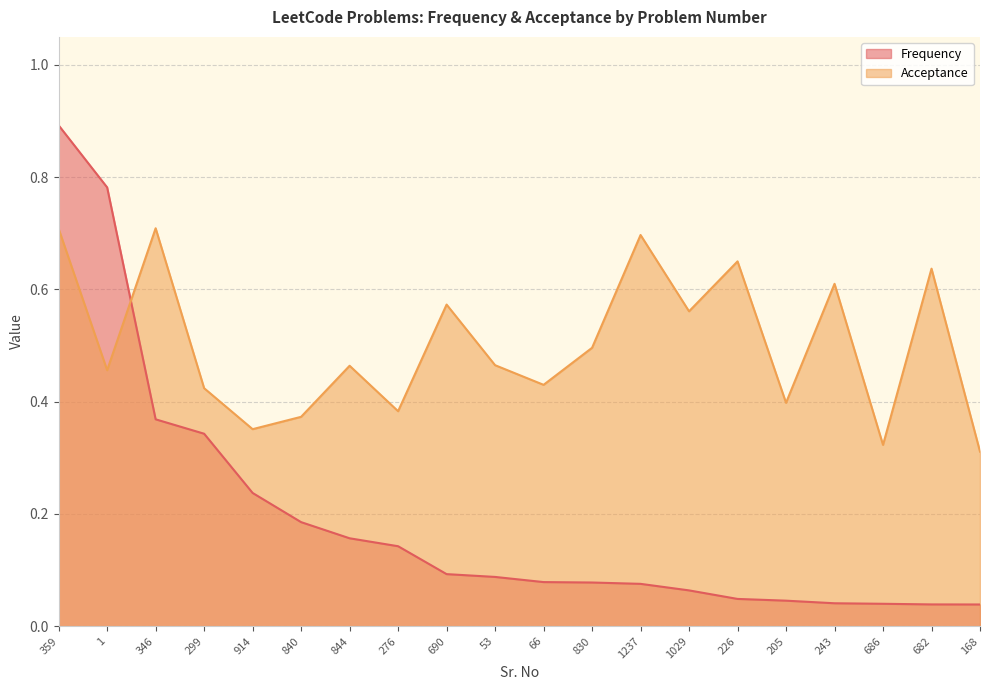

How many series are shown in this chart?

2